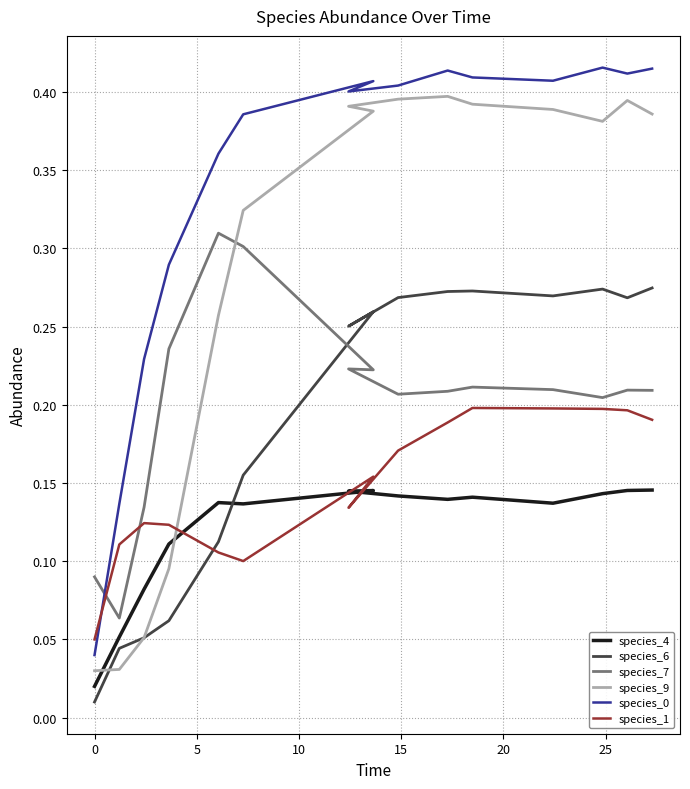

Does the chart display data point markers on the line(s)?

No